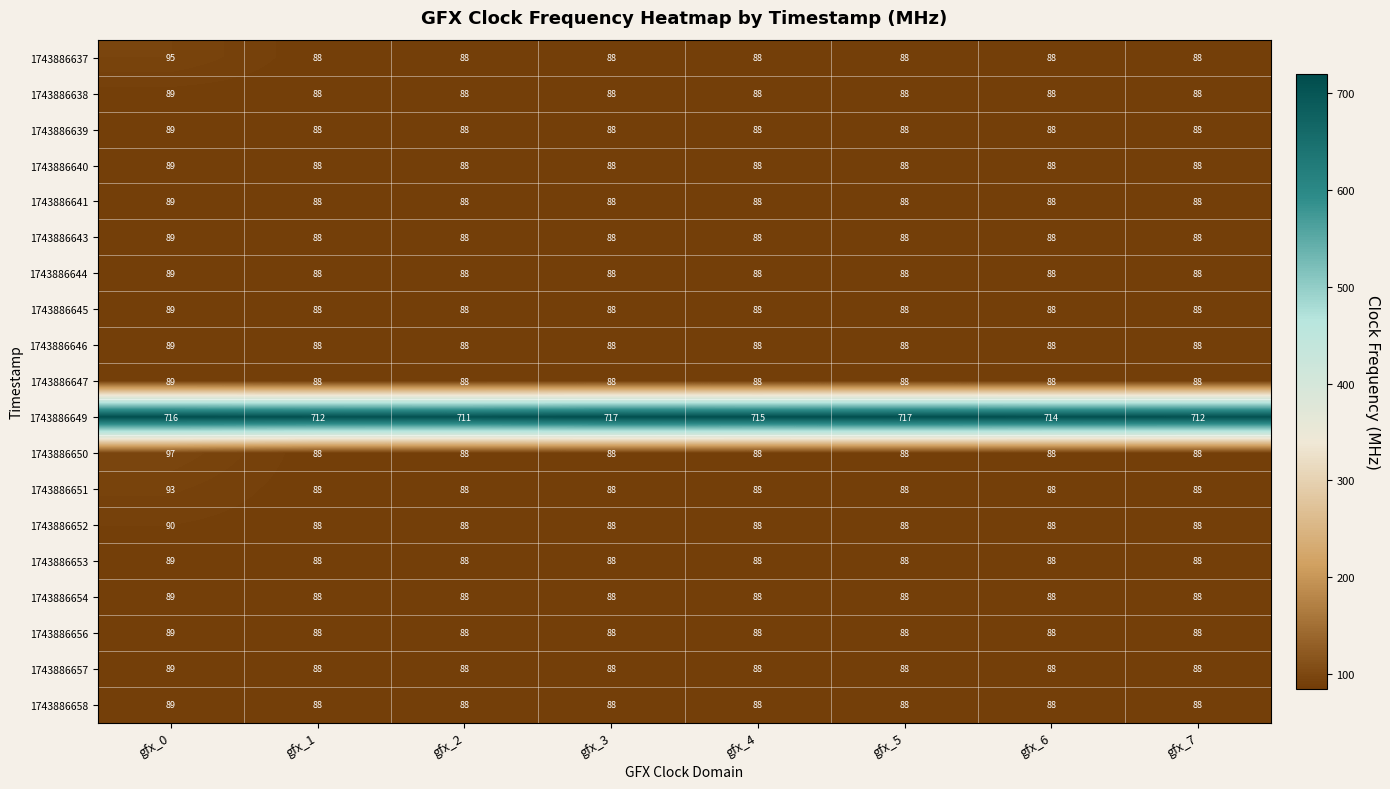

At how many categories does at least one series exceed 216?

8